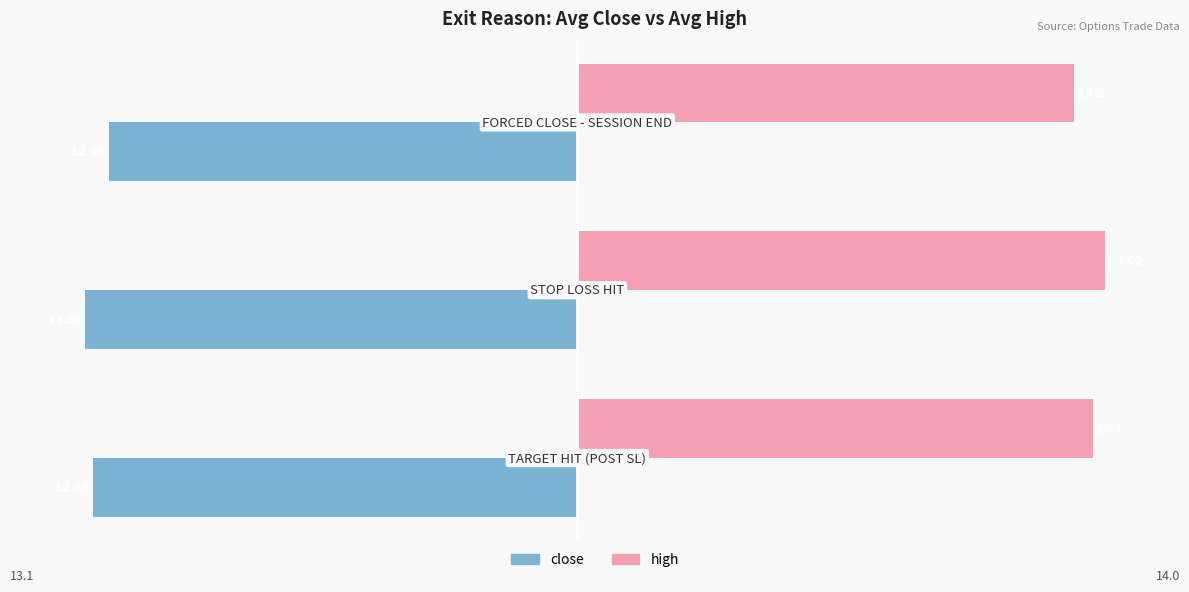

Which series has the largest range (max minus min)?

high